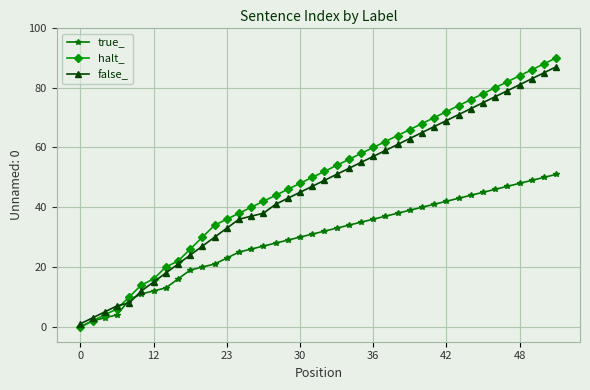

Which series has the widest spread of values?

halt_